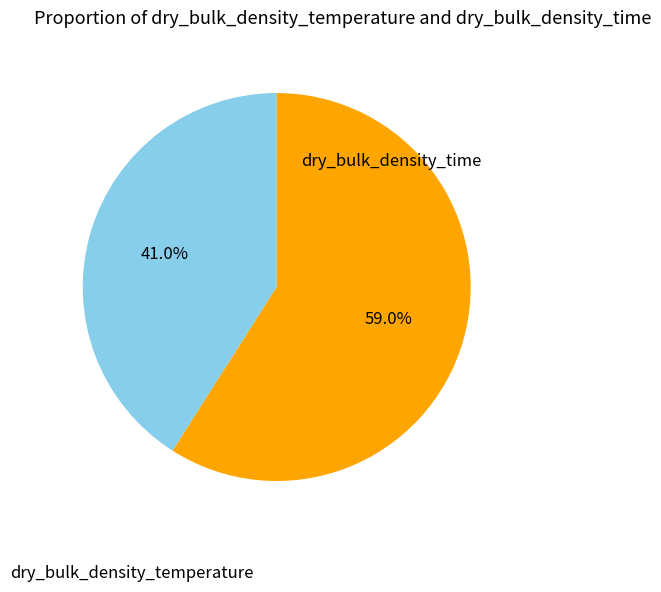

Combined, what portion of the pie is dry_bulk_density_temperature and dry_bulk_density_time?

100.0%